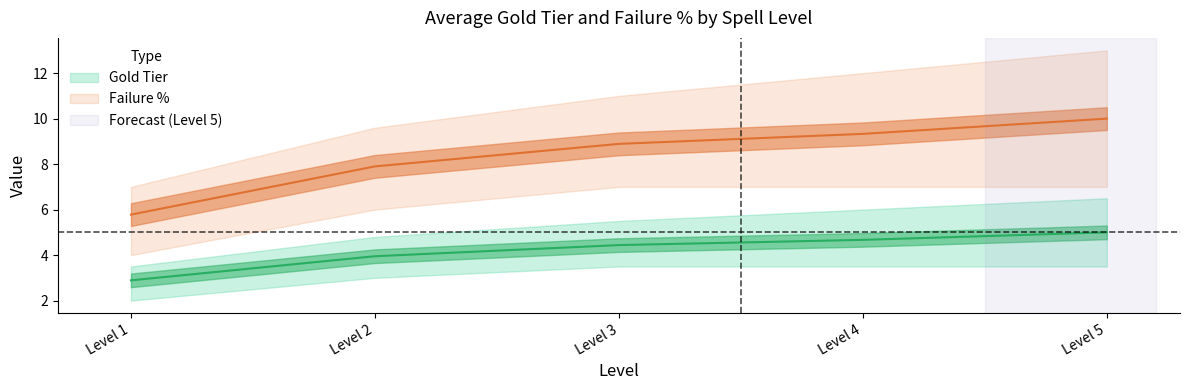

How many values in the Gold Tier Upper series are below 5?

2